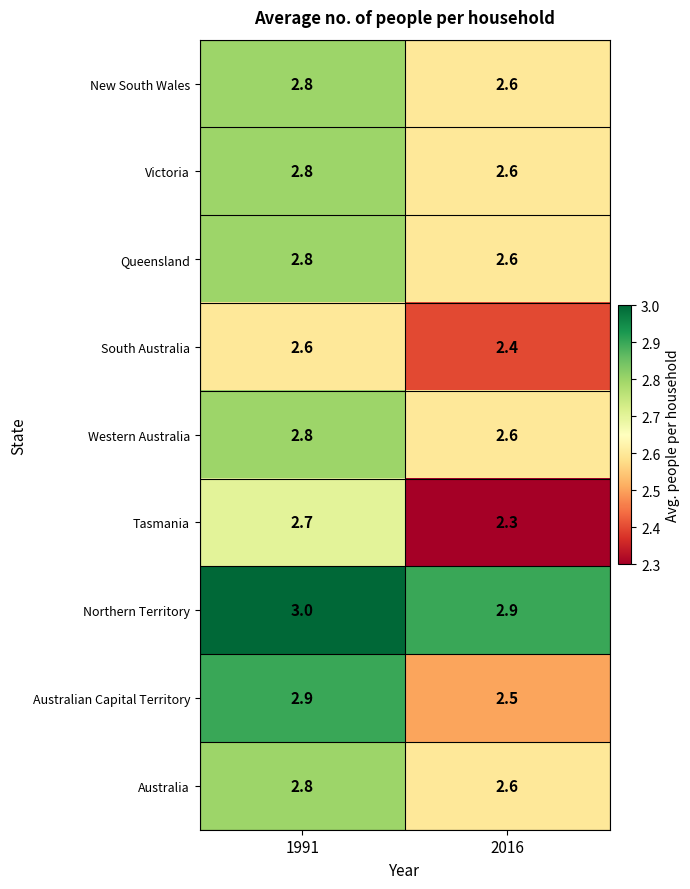

Which series has the largest total across all categories?

Northern Territory